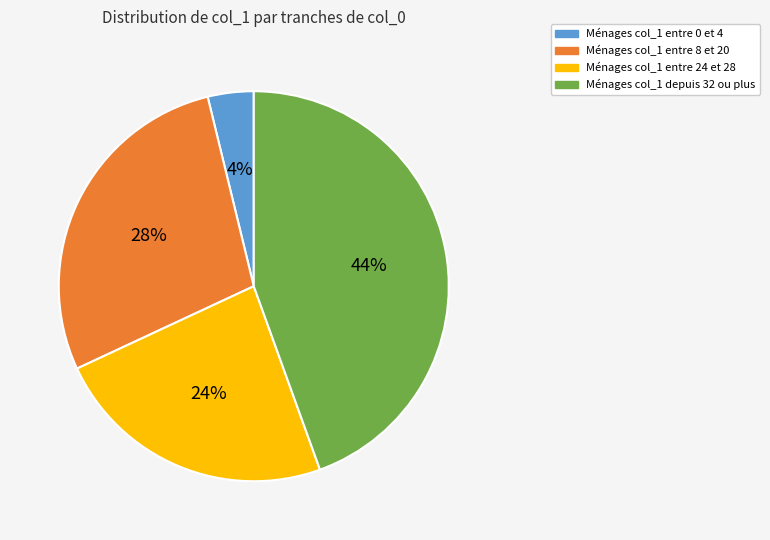

Is there any slice that represents more than half of the pie?

No